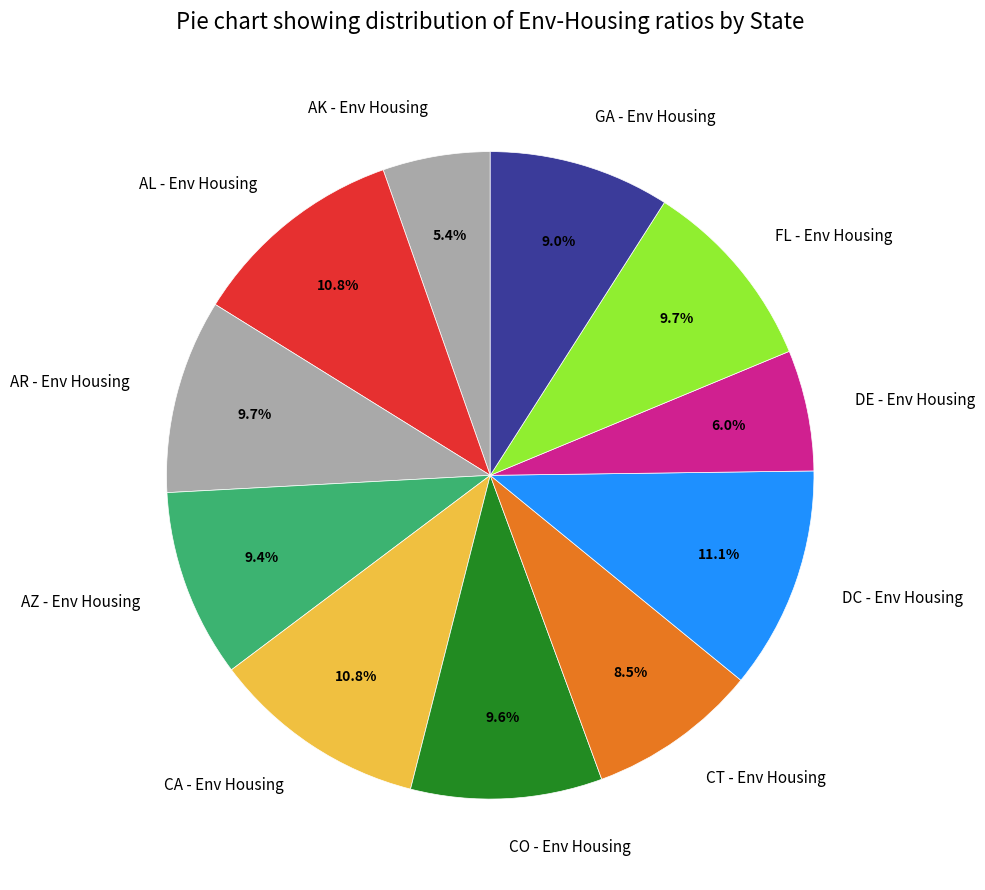

Approximately how many times larger is the value at AR - Env Housing compared to DC - Env Housing?

0.9